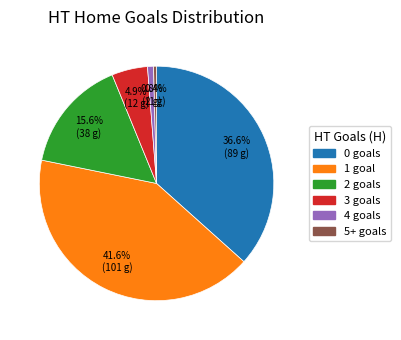

To the nearest percent, what is the difference between the largest and smallest slice percentages?

41%